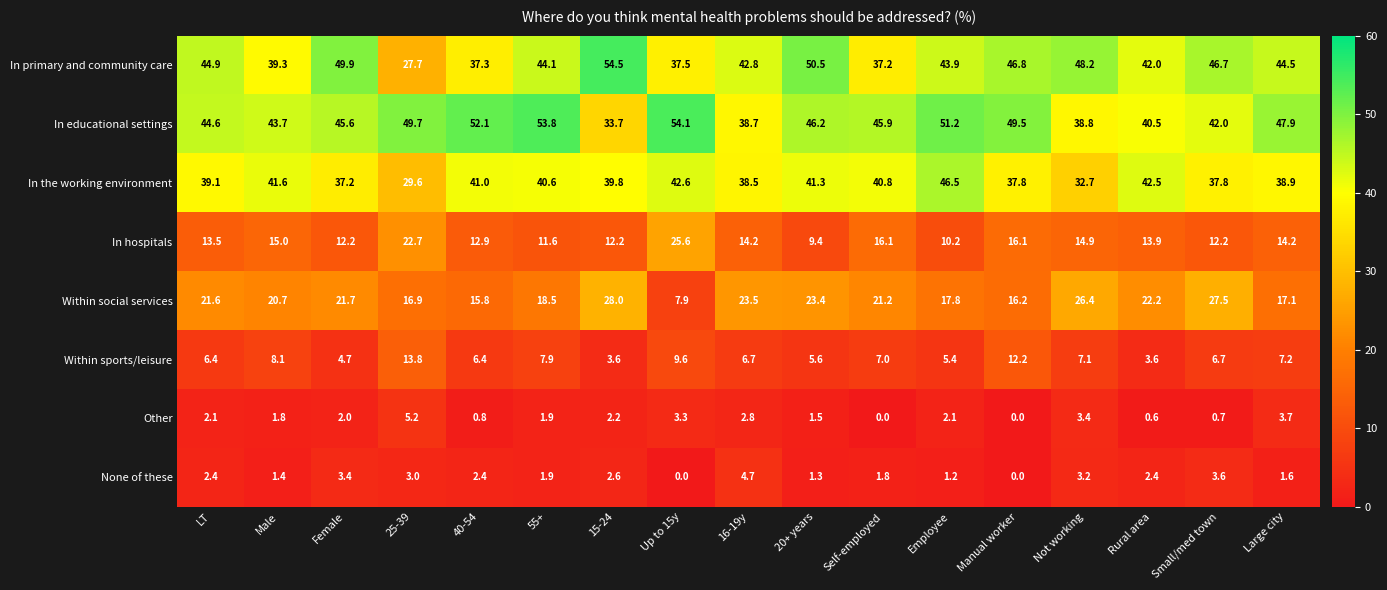

Between 25-39 and 15-24, which series saw the biggest shift?

In primary and community care